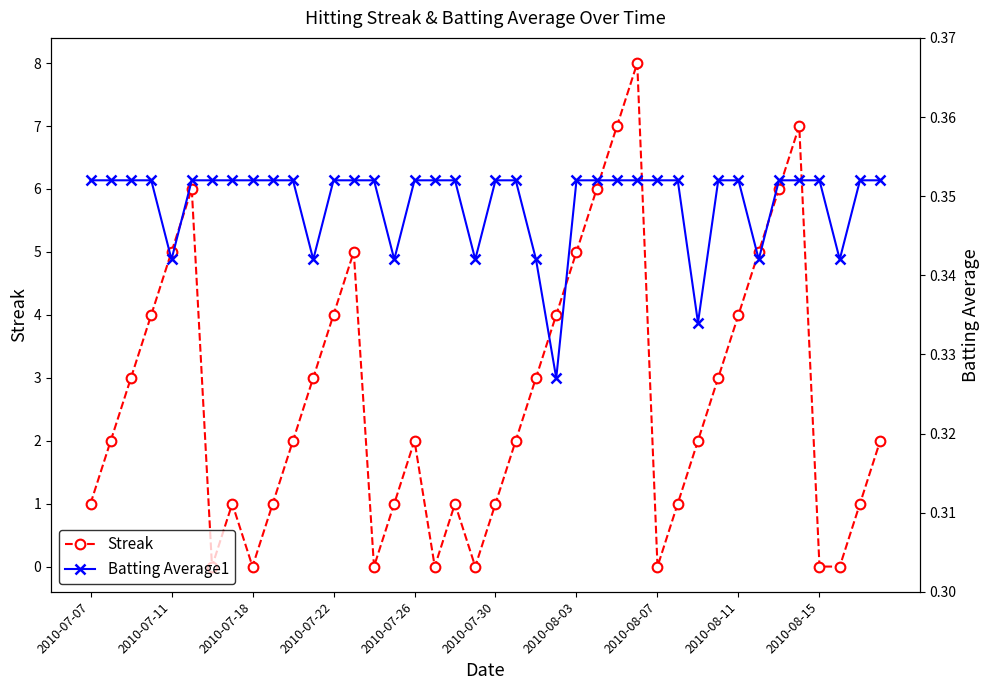

Rank the series by their maximum value, from highest to lowest.

Streak, Batting Average1